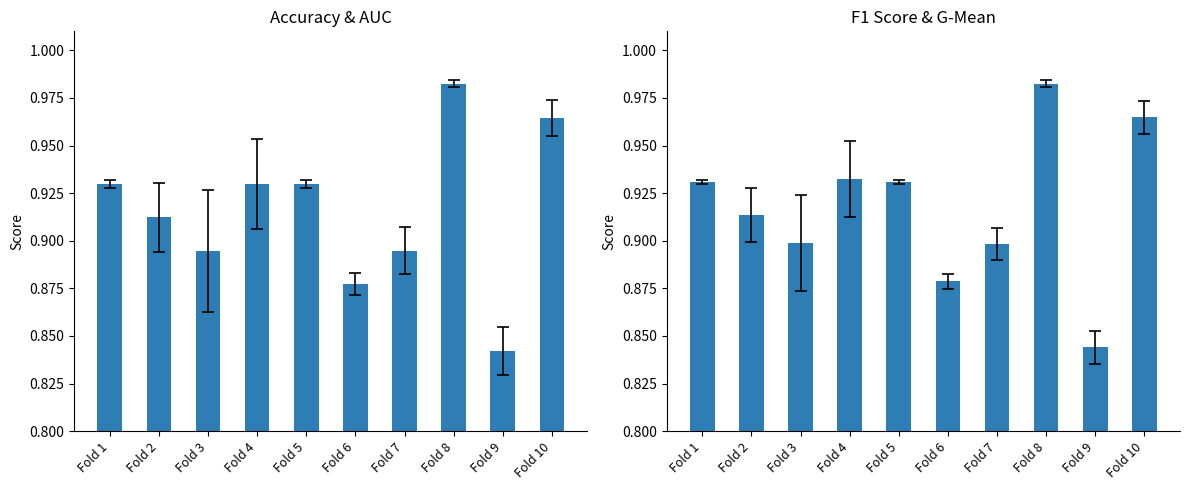

What is the average value of the f1_score series?

0.9